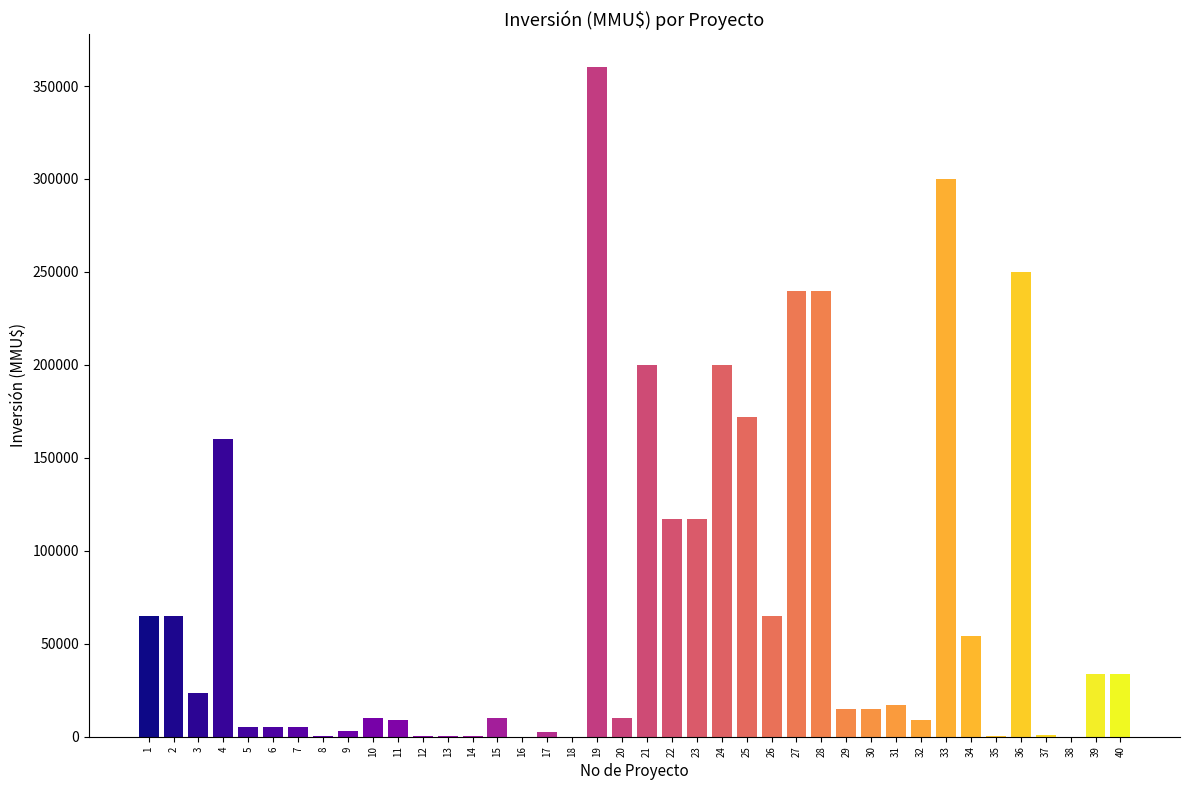

What is the sum of all values?

2813401